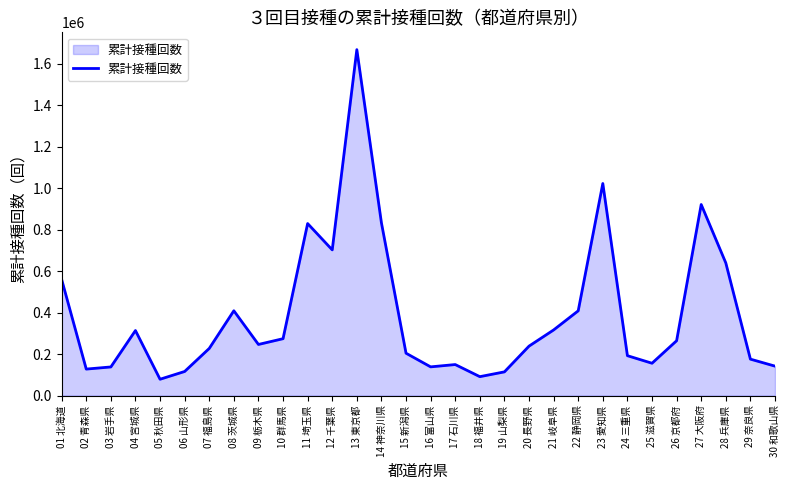

True or false: the data shows 1668560 at 13 東京都.

True